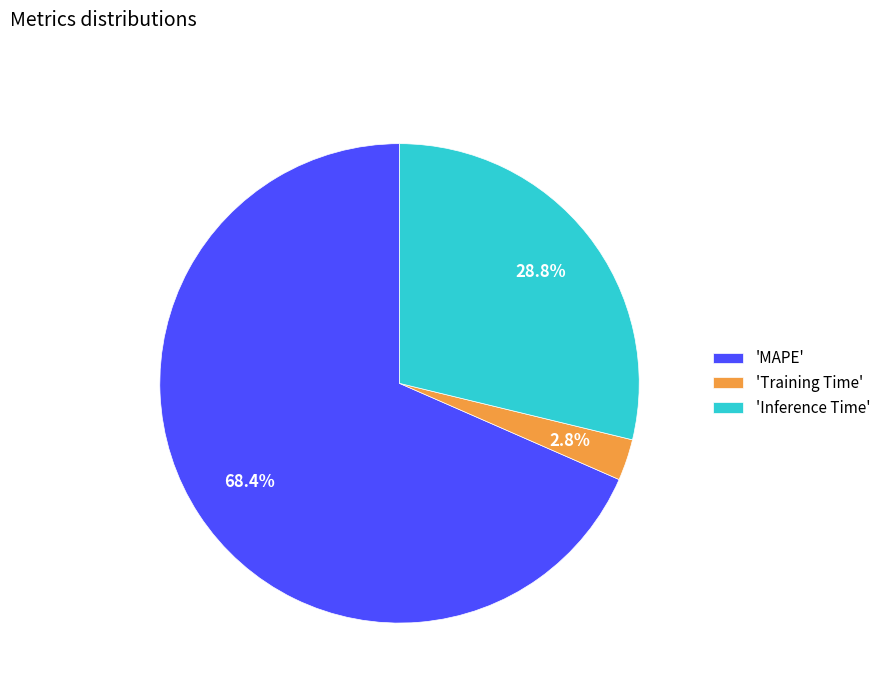

Combined, what portion of the pie is 'Training Time' and 'MAPE'?

71.2%